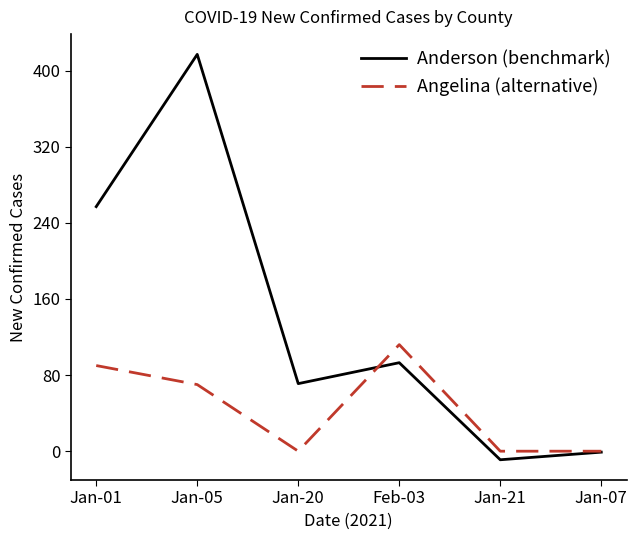

Reading left to right, extract all data points from this chart.

Anderson (benchmark): Jan-01=257	Jan-05=417	Jan-20=71	Feb-03=93	Jan-21=-9	Jan-07=-1
Angelina (alternative): Jan-01=90	Jan-05=70	Jan-20=0	Feb-03=112	Jan-21=0	Jan-07=0